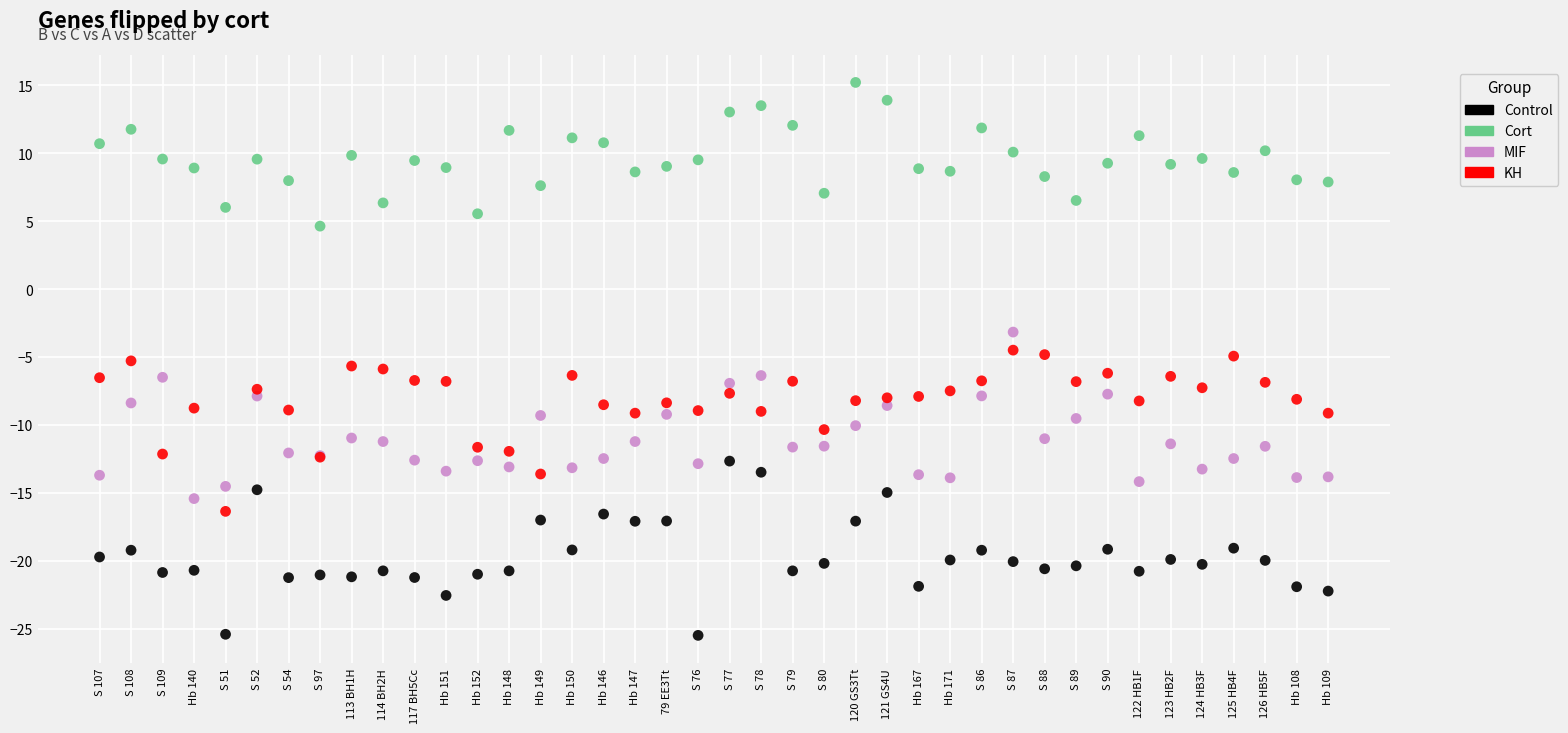

What are all the series names shown in the legend?

Control, Cort, MIF, KH